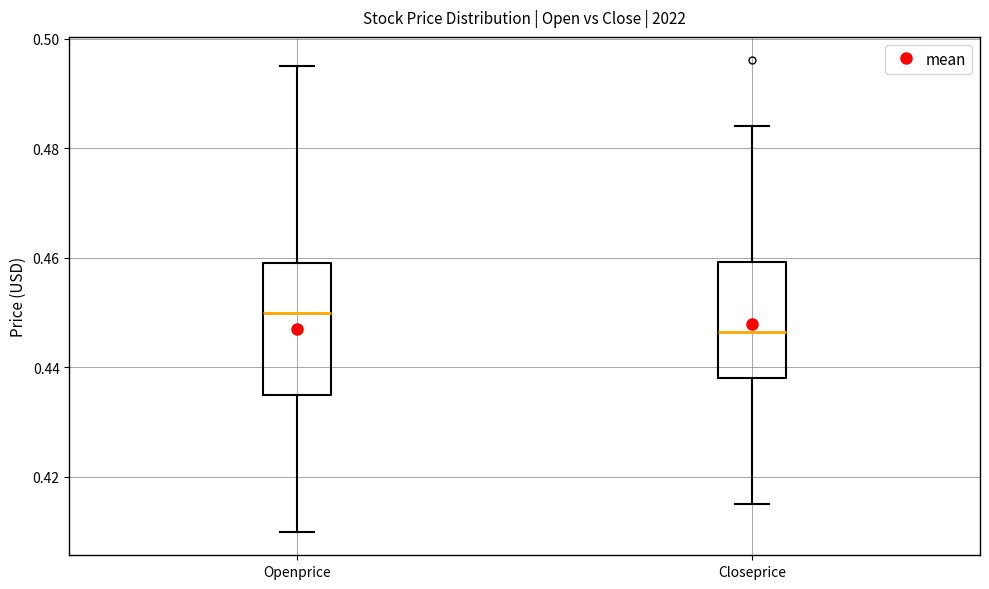

Where does the upper whisker of the box for Closeprice end on the y-axis? The values are not printed on the chart, so give them approximately, as read against the axis.

0.484